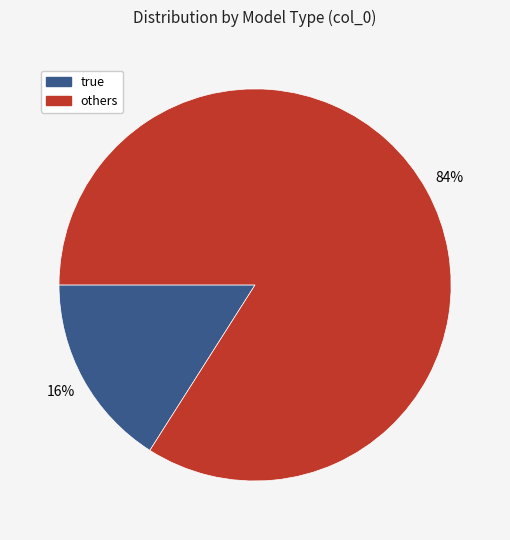

Is there a majority slice in this chart?

Yes